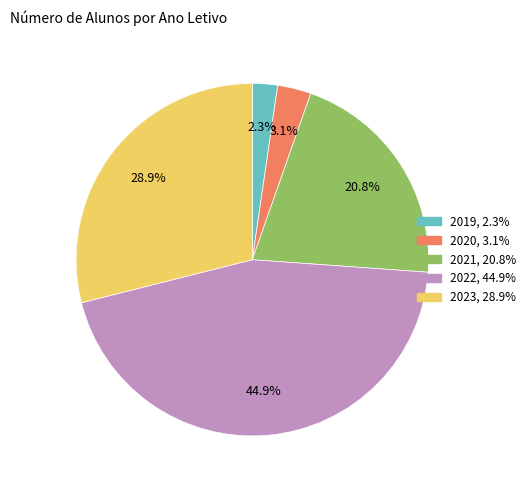

To the nearest percent, what is the difference between the 2020 and 2021 slice percentages?

18%